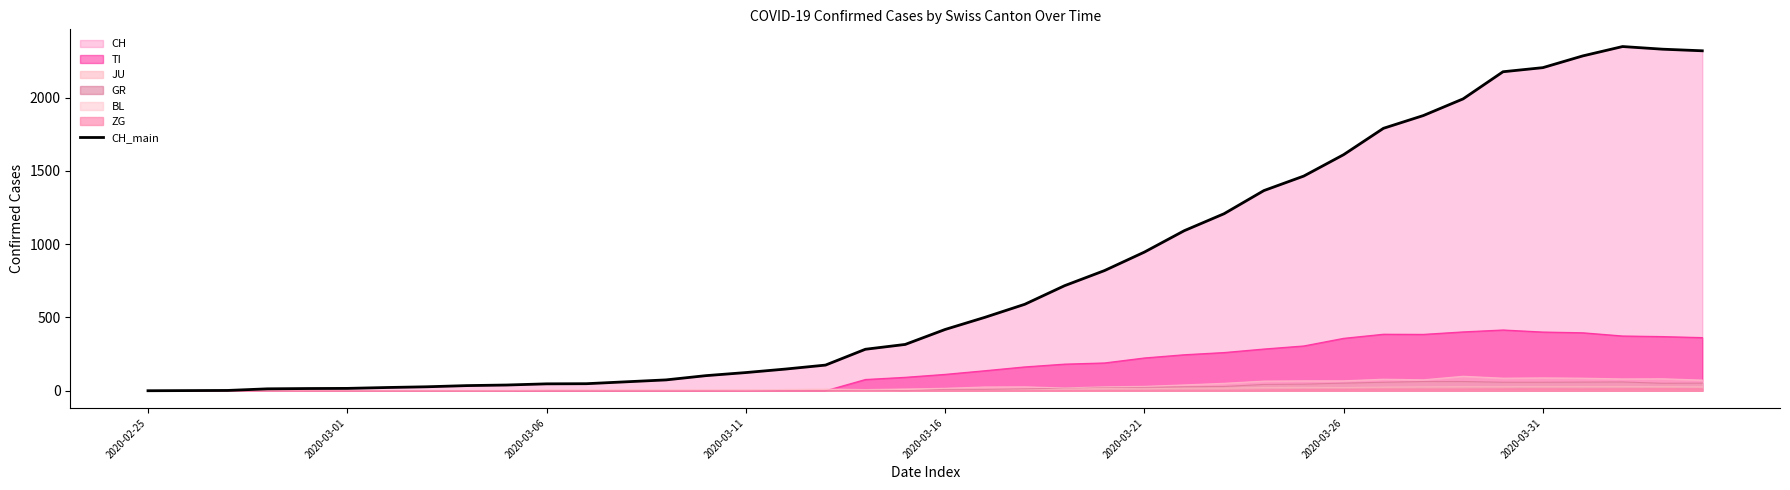

Between 2020-03-16 and 23, which is larger?

23